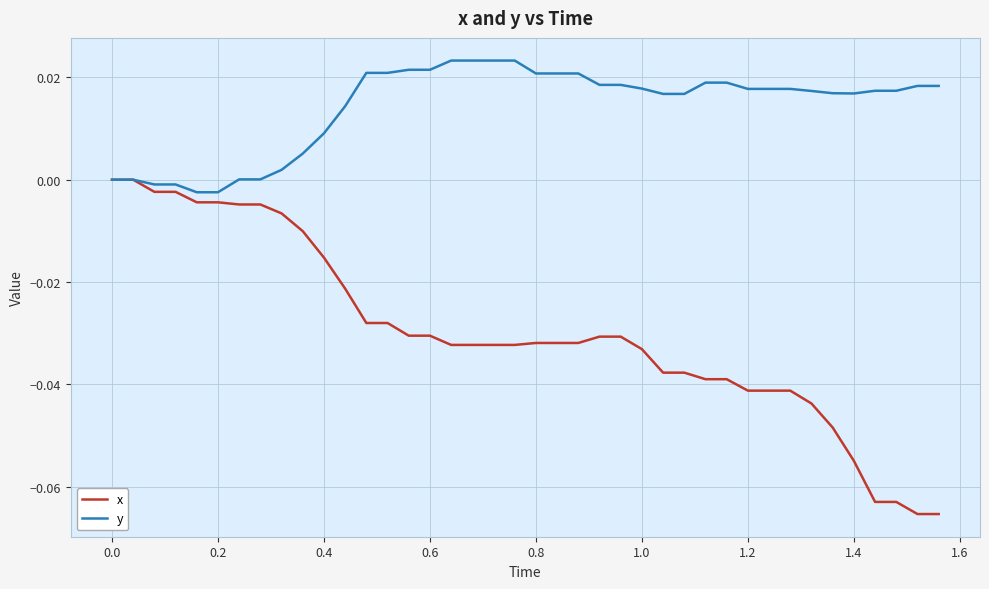

Rank the series by their maximum value, from lowest to highest.

x, y